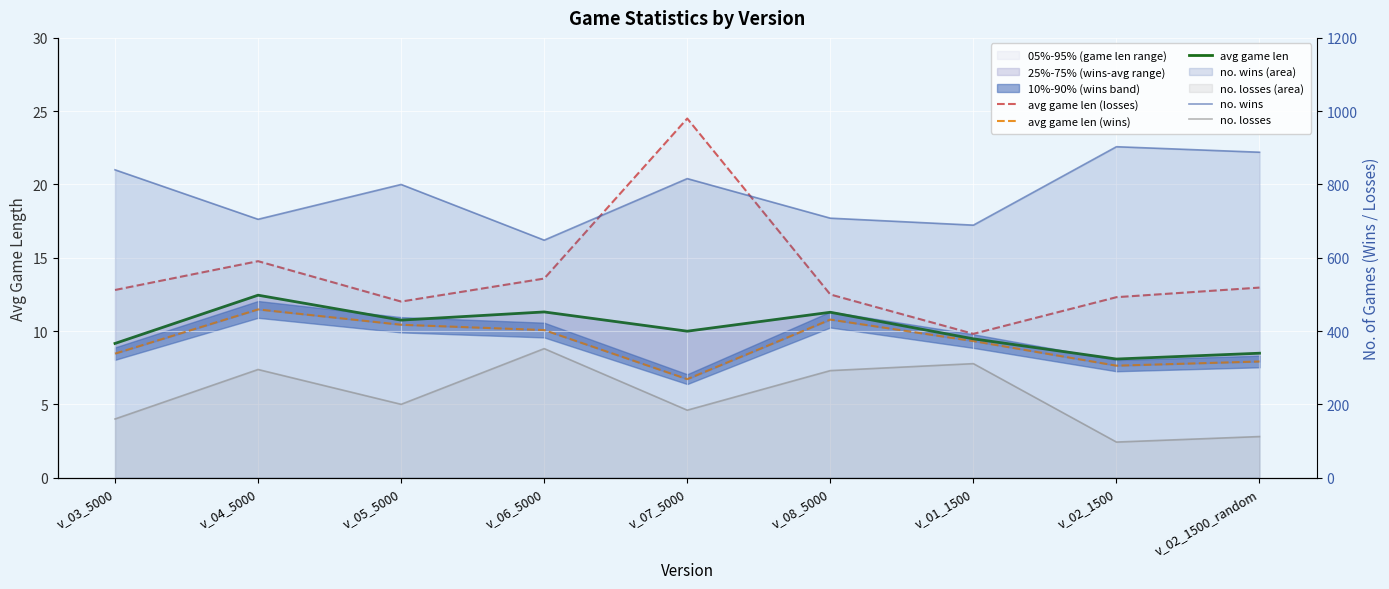

What is the label of the 1st point from the left?

v_03_5000